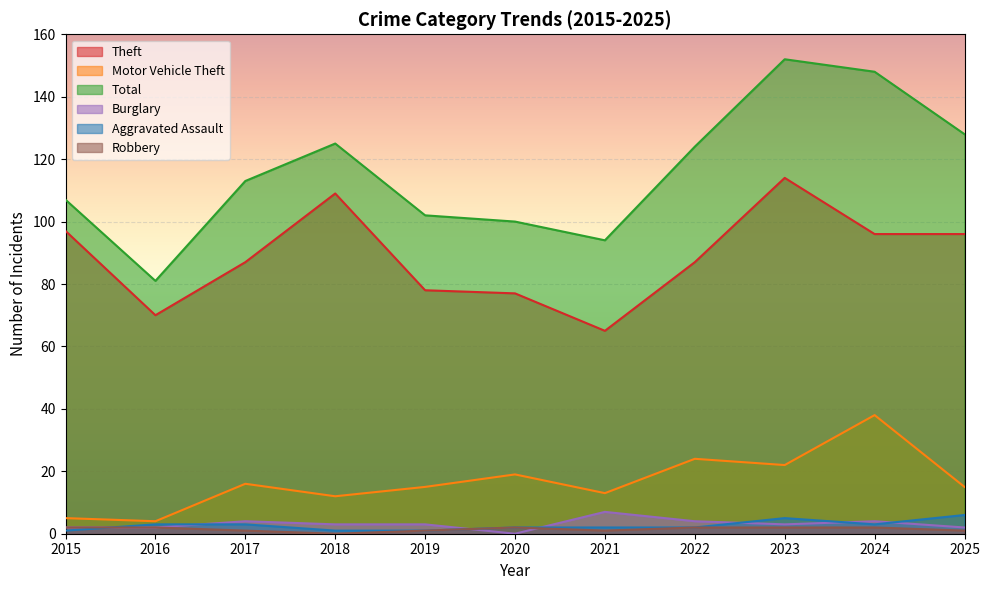

In Robbery, how many points are lower than both neighbors (excluding endpoints)?

2